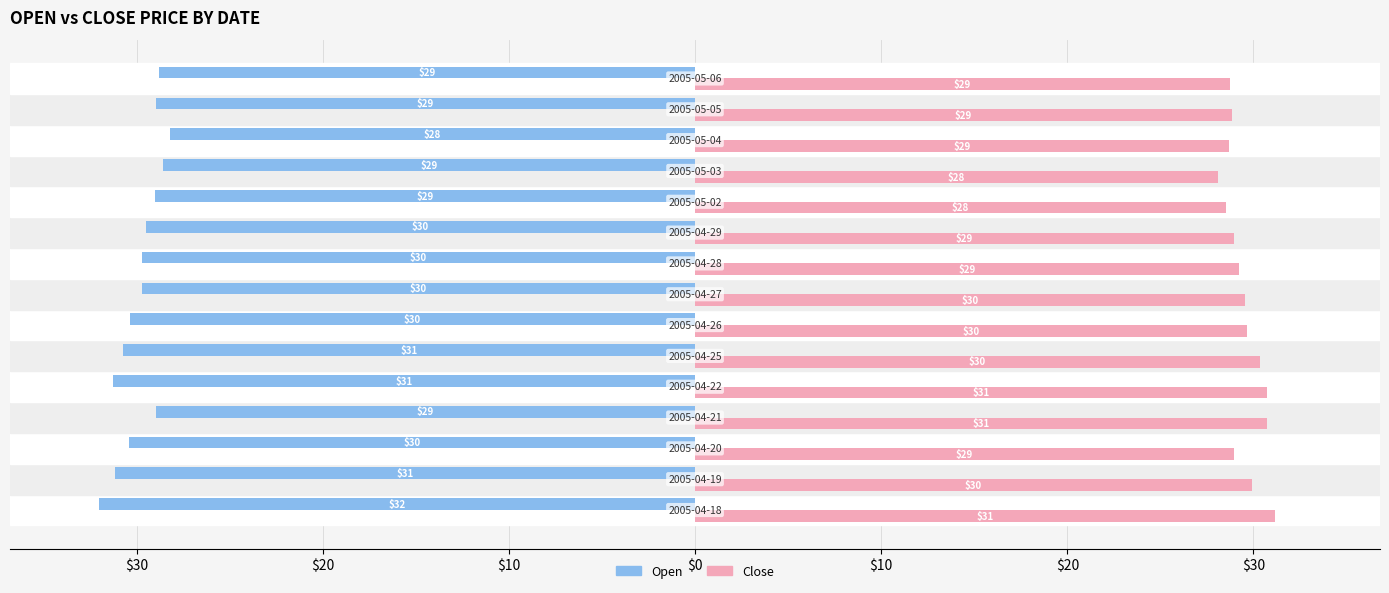

What are all the series names shown in the legend?

Open, Close